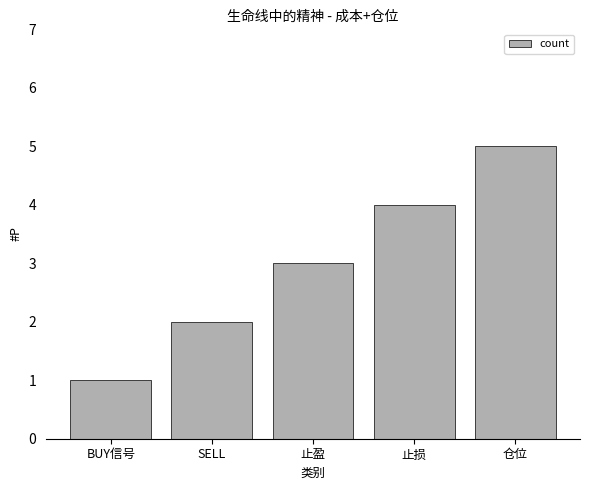

What is the approximate value at SELL?

2